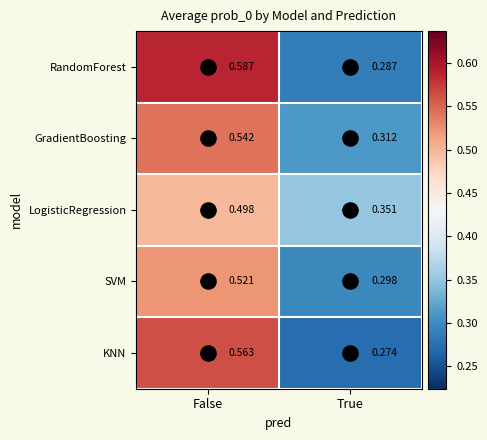

Rank the series at False from lowest to highest value.

LogisticRegression, SVM, GradientBoosting, KNN, RandomForest